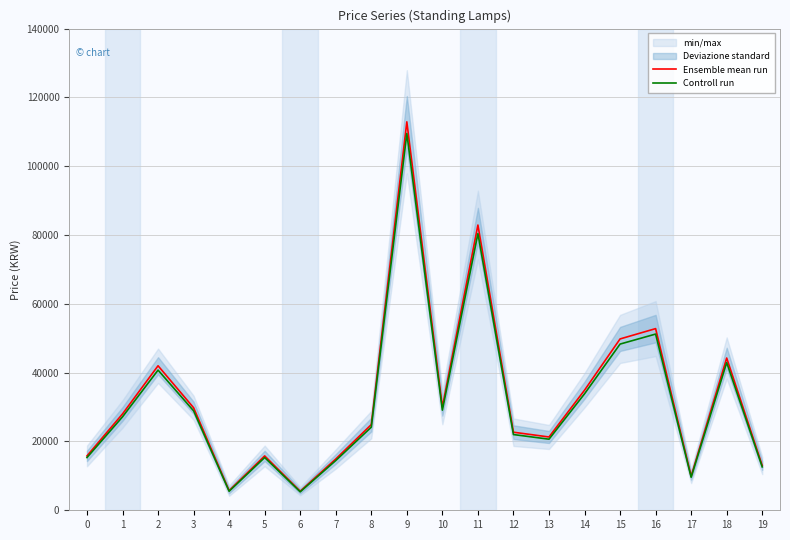

What is the value of the Controll run point at the 8th from the left?

14453.0